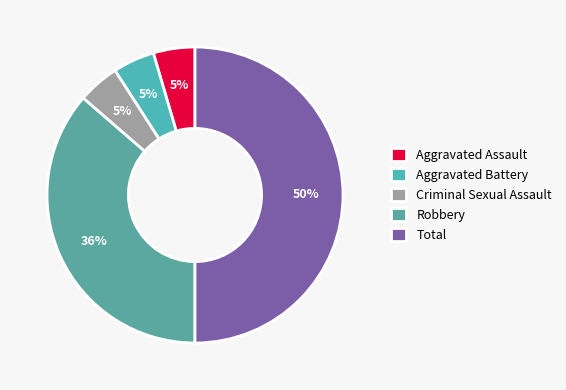

How many segments does this pie chart have?

5